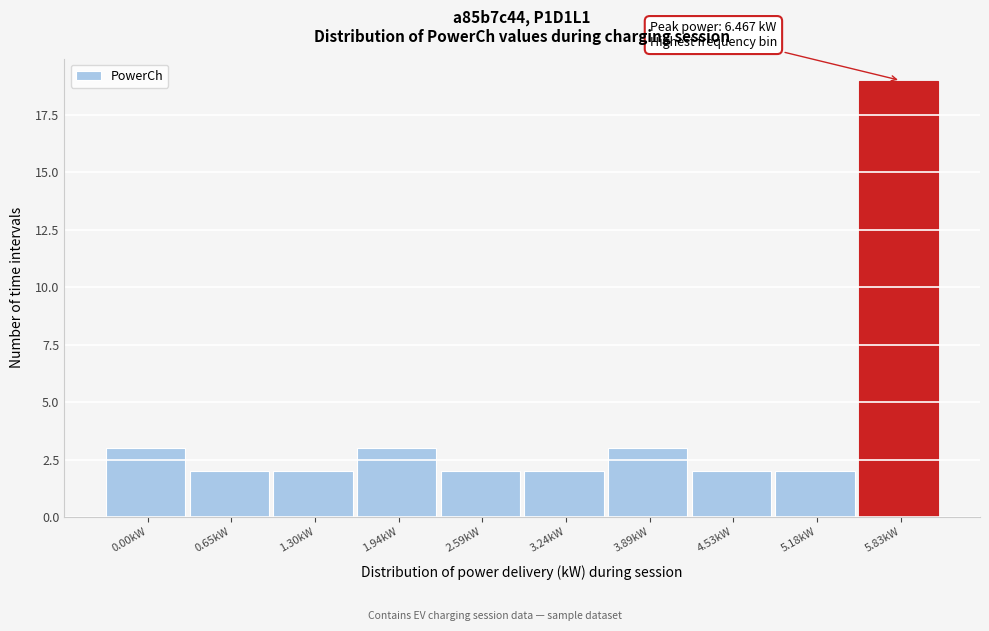

Reading left to right, extract all data points from this chart.

3	2	2	3	2	2	3	2	2	19